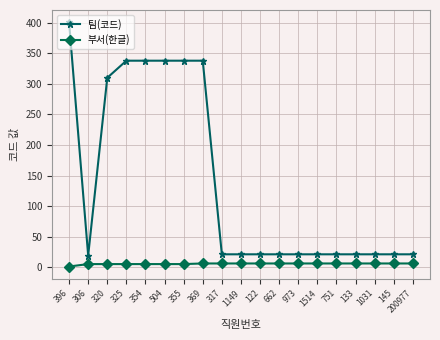

What is the highest value of the 부서(한글) series?

6